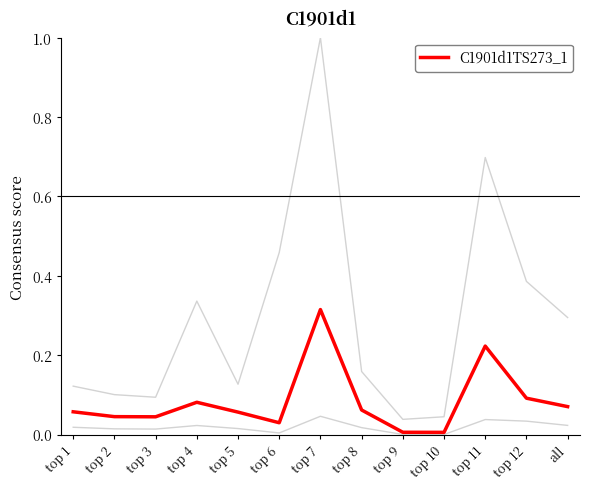

Does the chart have visible grid lines?

No